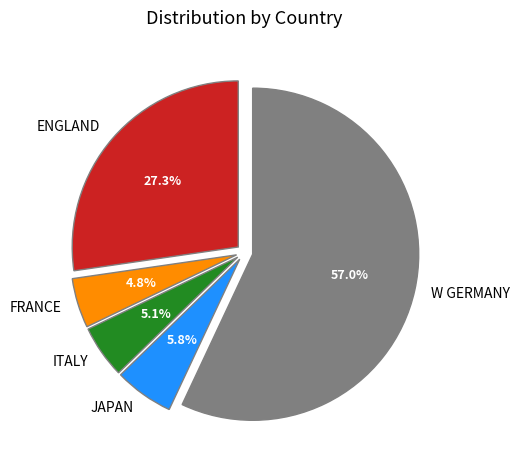

Which category accounts for the majority?

W GERMANY